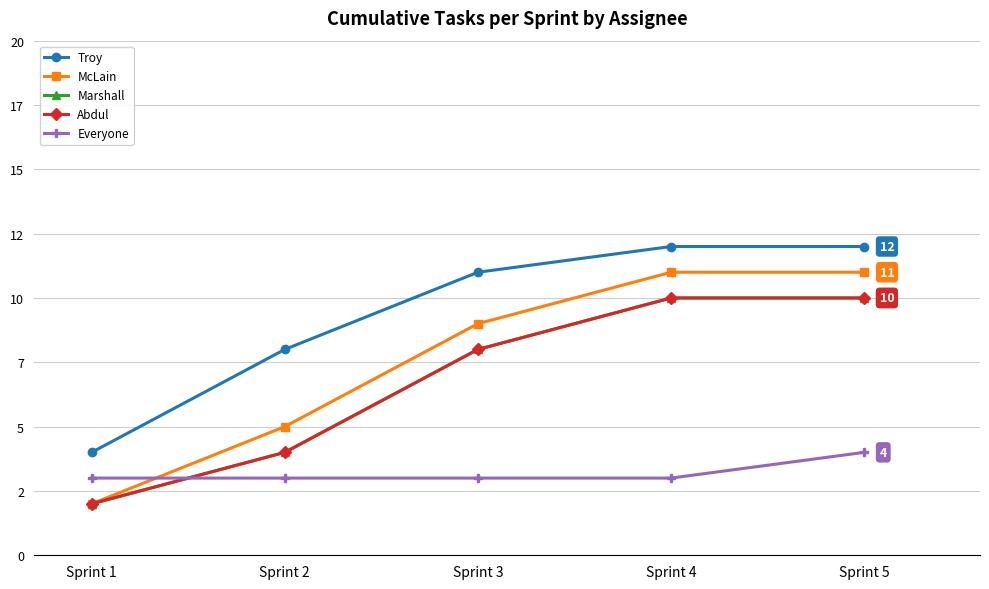

Is this an area chart (filled region under the line)?

No